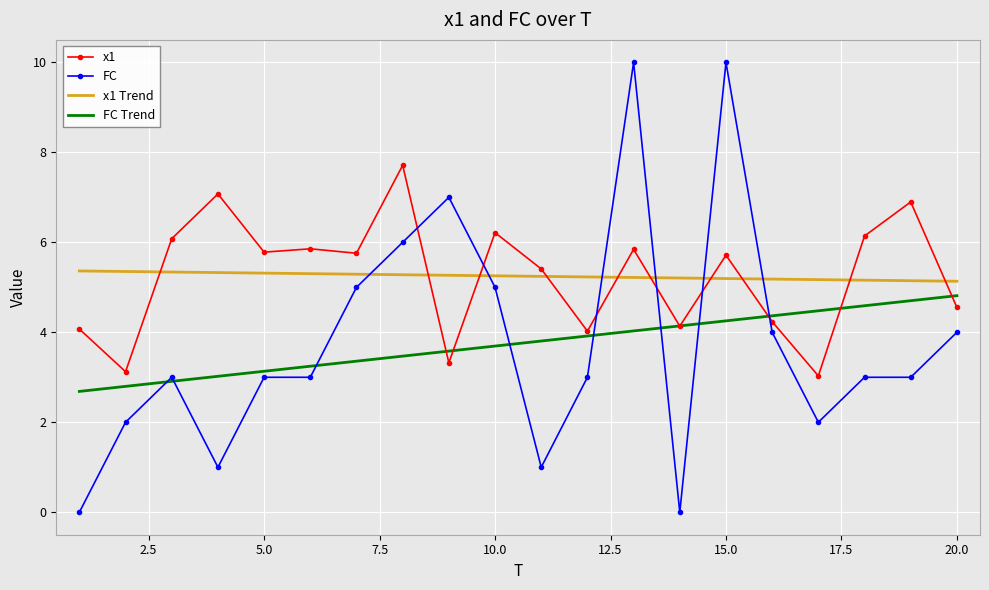

True or false: x1 Trend and FC Trend intersect in this chart.

False